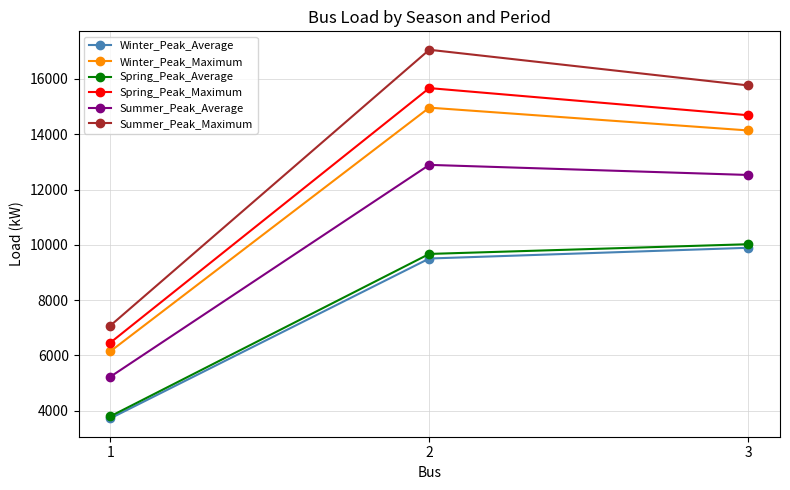

What is the difference between the Spring_Peak_Average values at 1 and 2?

5872.1